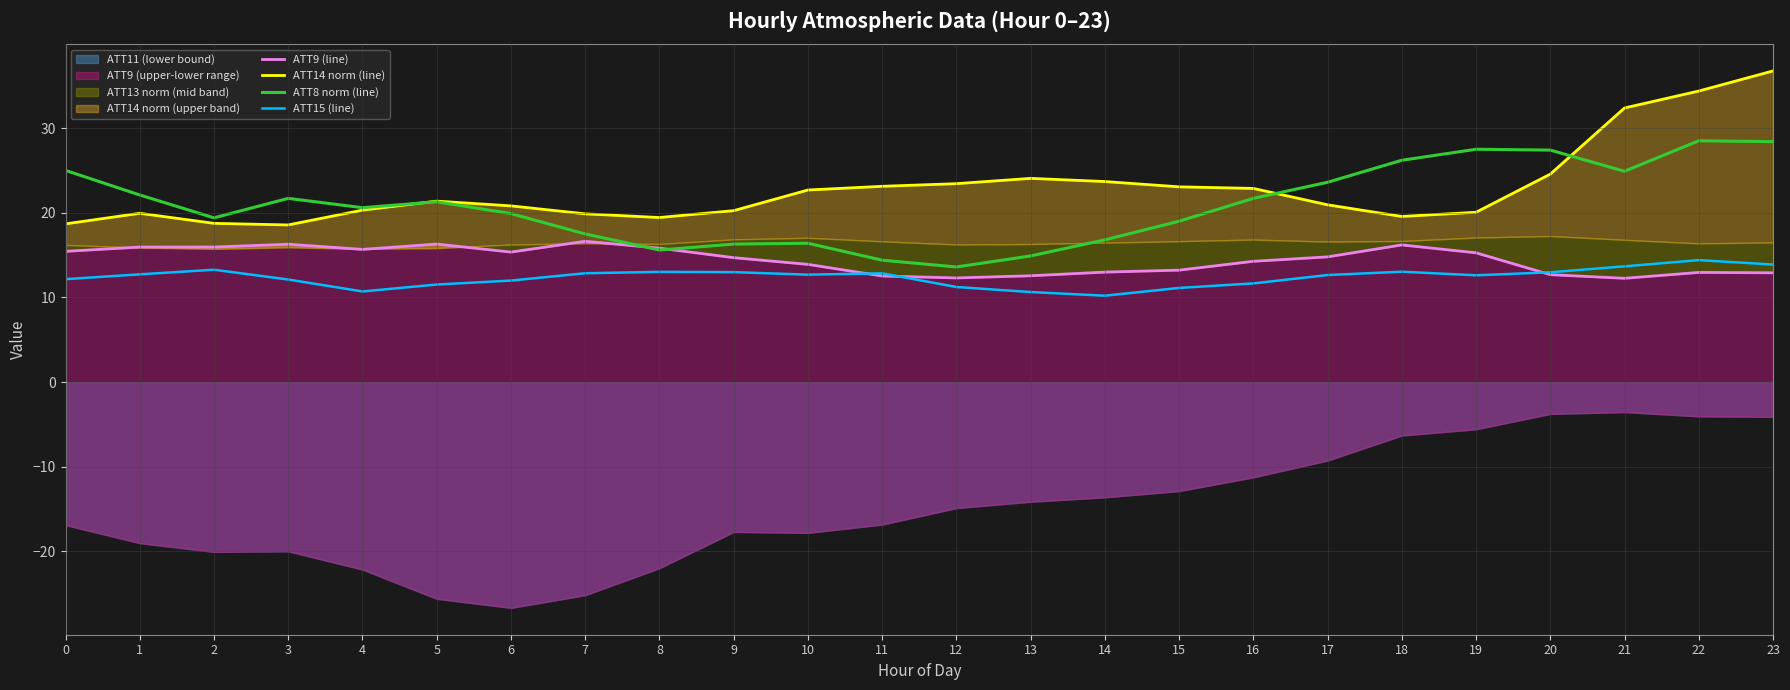

Is the value of ATT15 (line) at 21 greater than the value of ATT9 (line) at 17?

No